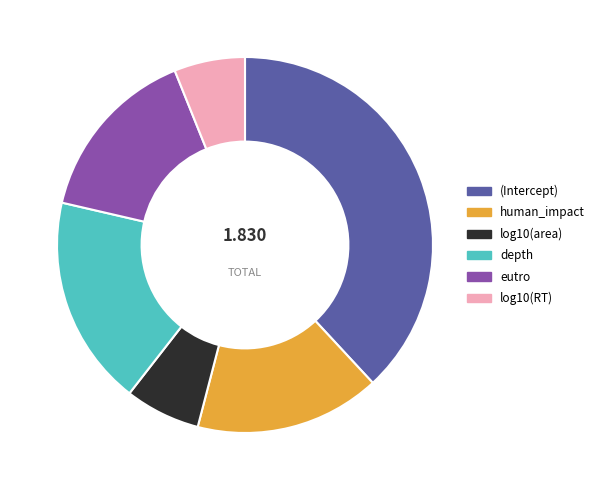

Is depth the majority of the pie?

No